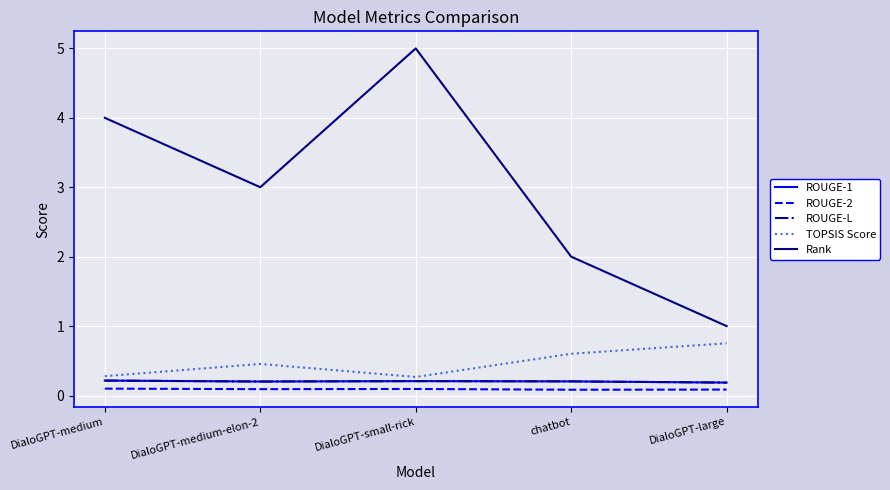

True or false: ROUGE-2 has more than 2 interior local peaks.

False